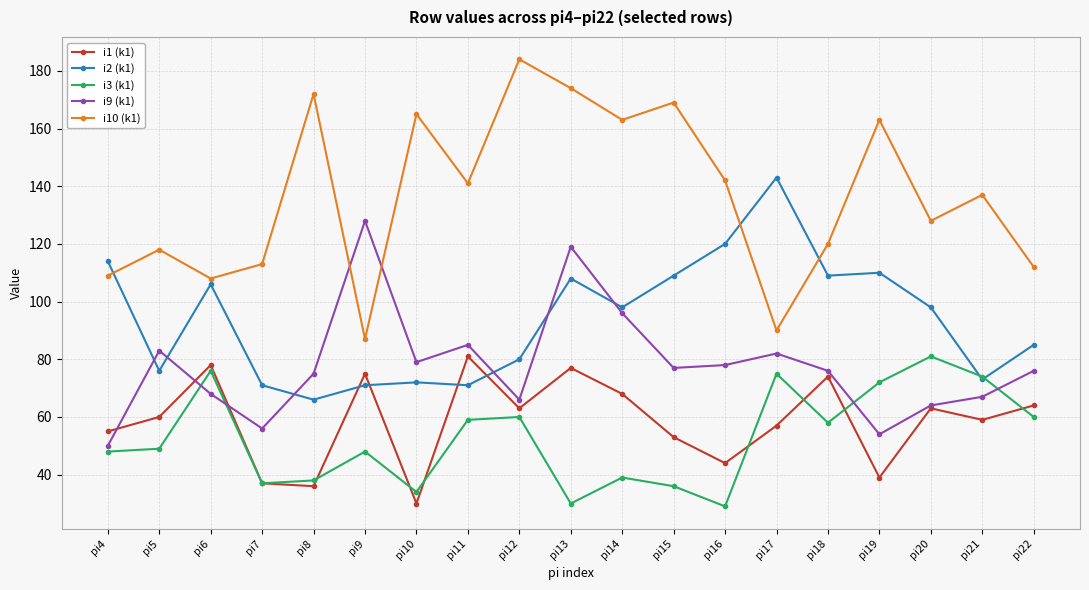

At how many categories does at least one series exceed 150?

7